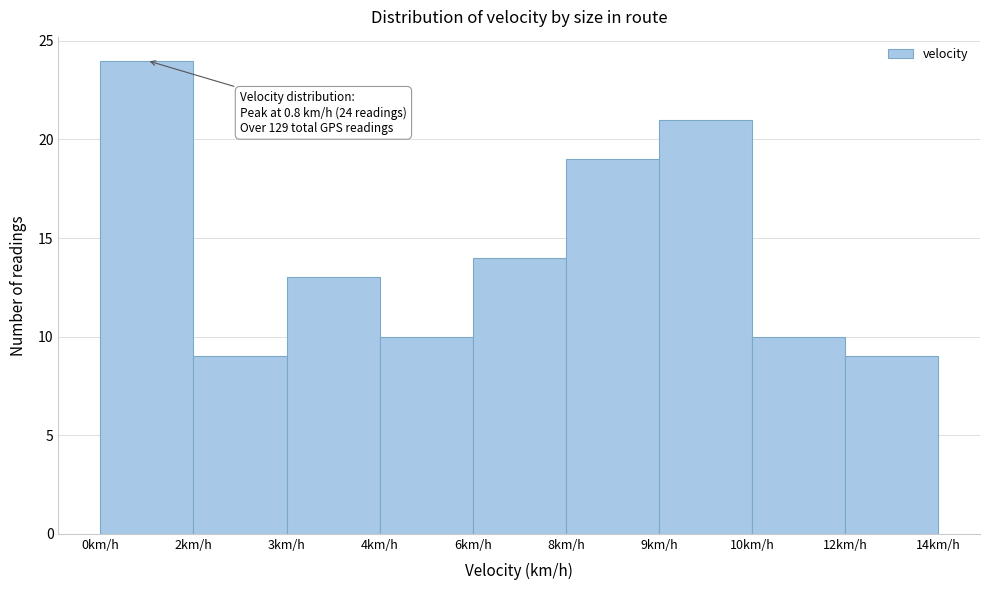

Reading left to right, extract all data points from this chart.

24	9	13	10	14	19	21	10	9